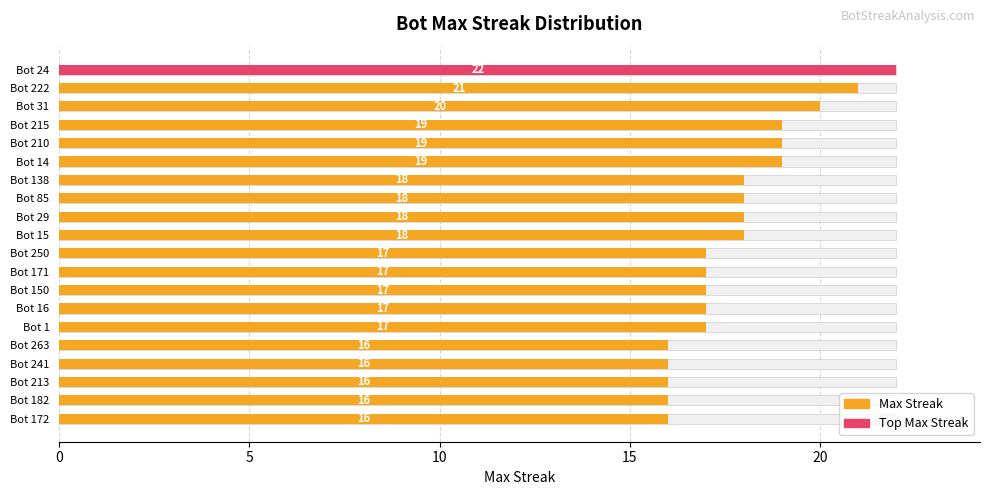

How many values are below 18?

10